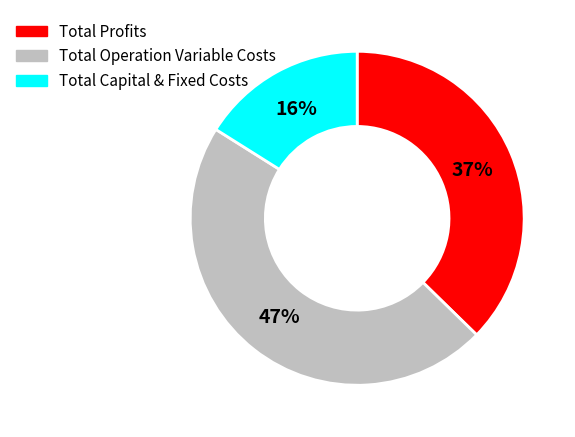

Is there any slice that represents more than half of the pie?

No